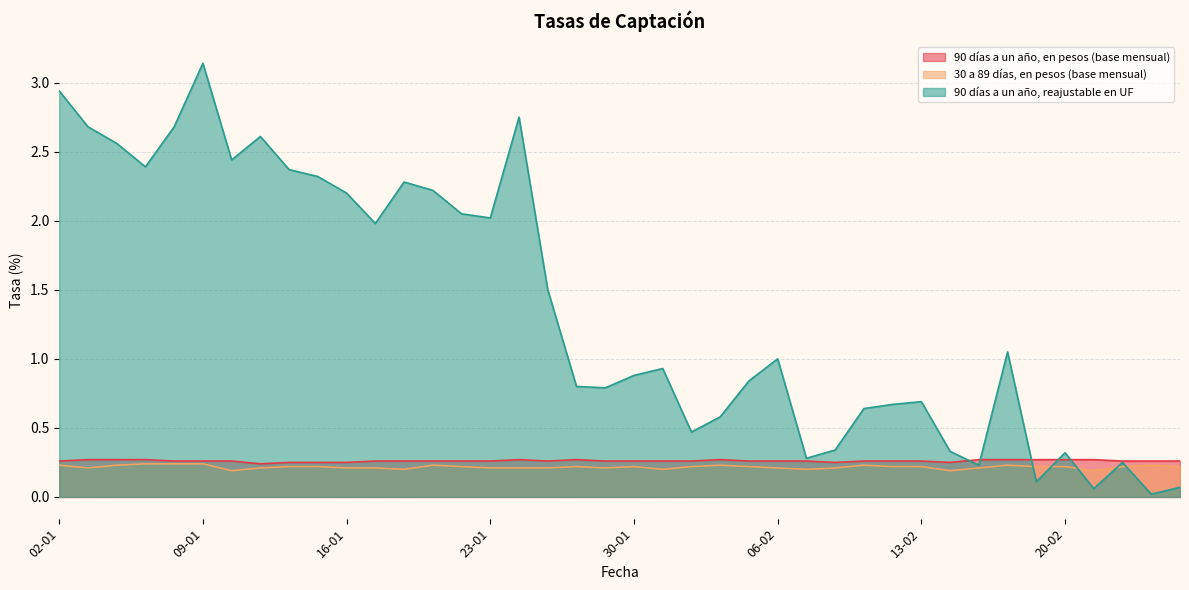

What is the approximate value of 90 días a un año, reajustable en UF at 17-01?

2.0